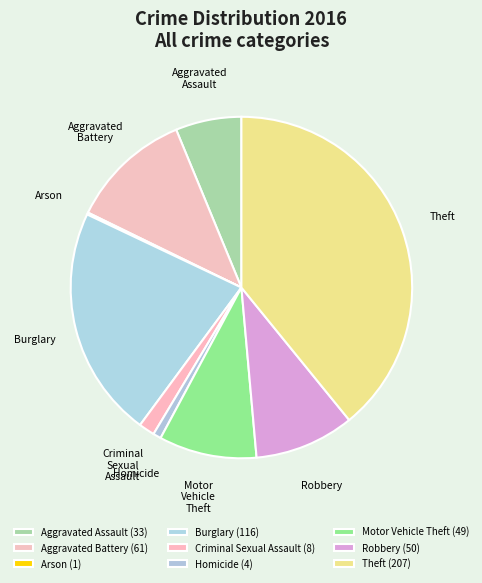

Is Motor Vehicle Theft the majority of the pie?

No